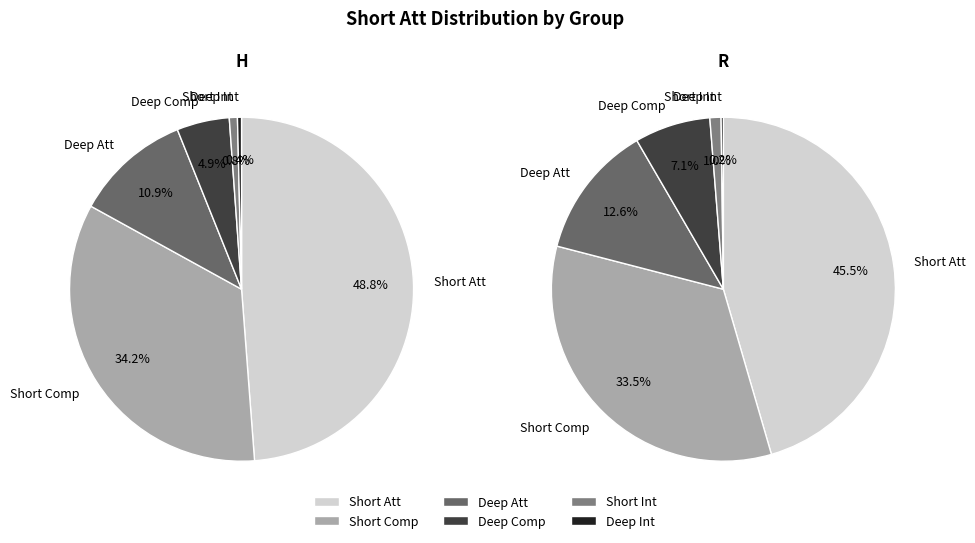

Is it true that R is 45% of the pie?

True